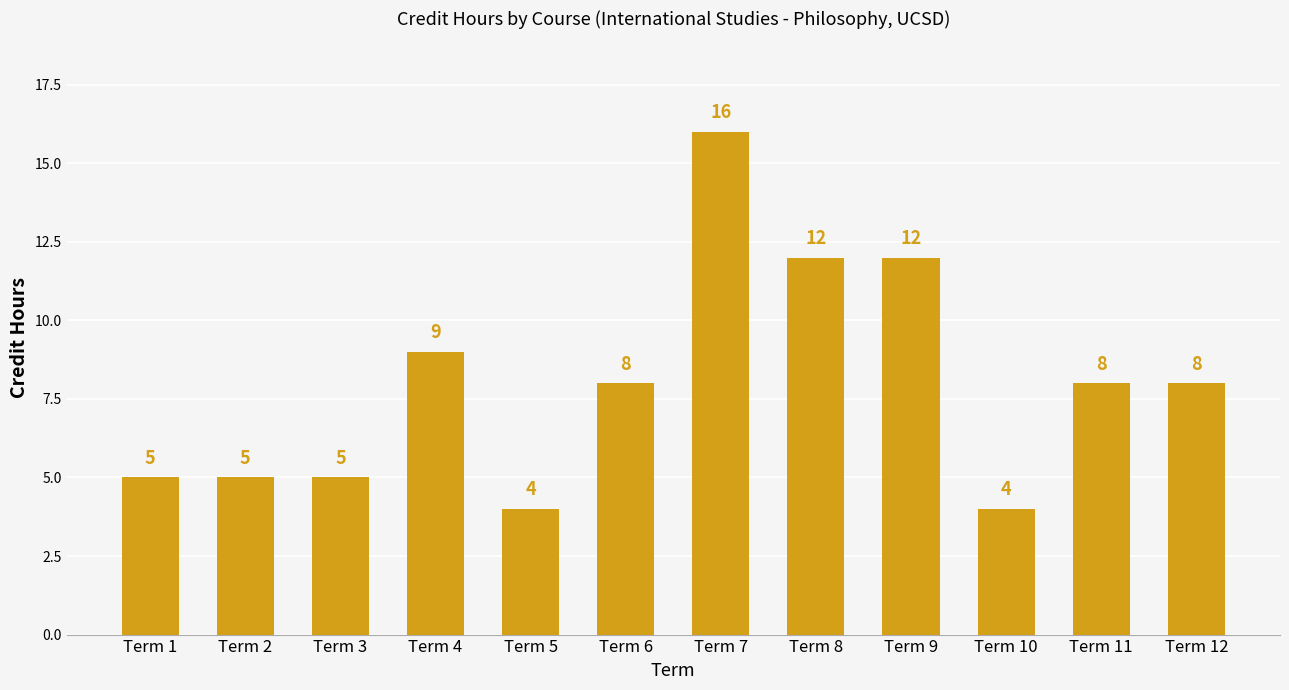

The value at Term 3 is 5. True or false?

True